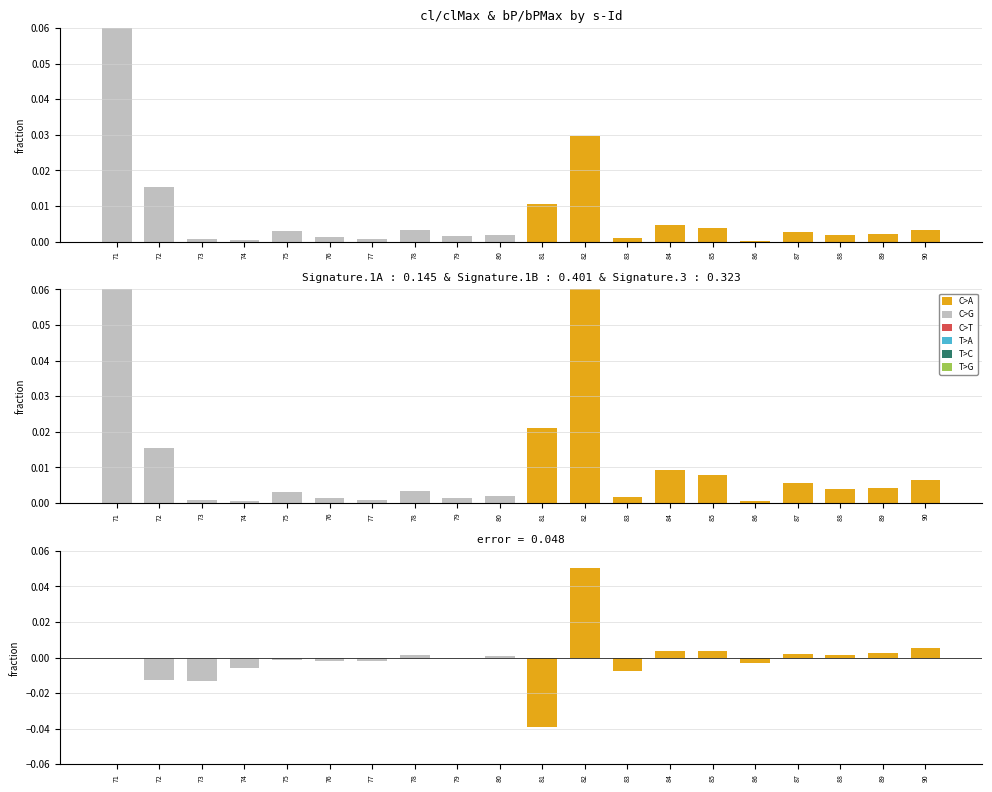

Is it true that Solutions equals 0.0 at 77?

False